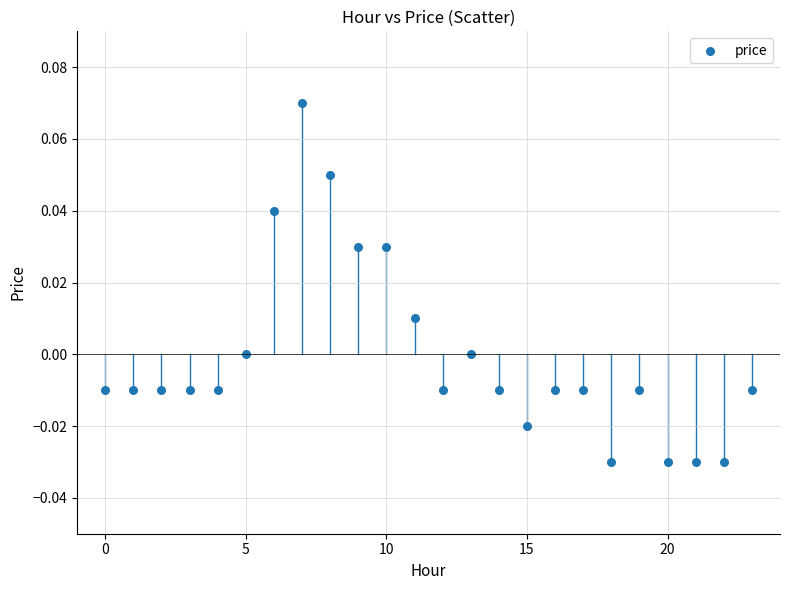

How many data points are displayed?

24